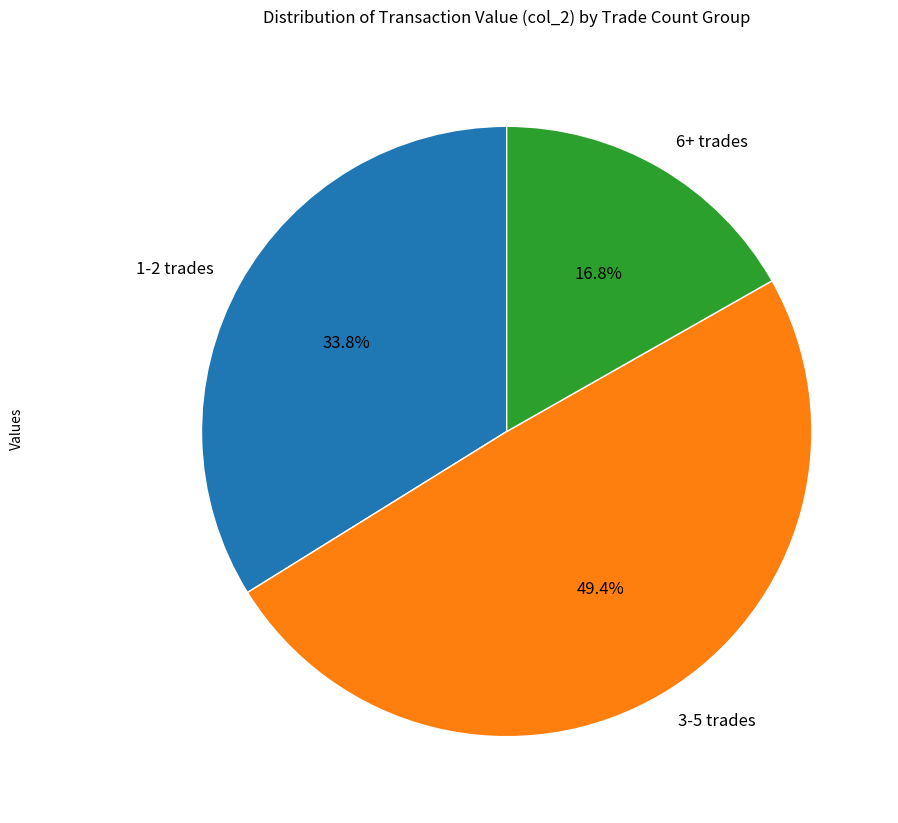

What is the total percentage of 3-5 trades and 1-2 trades?

83.2%